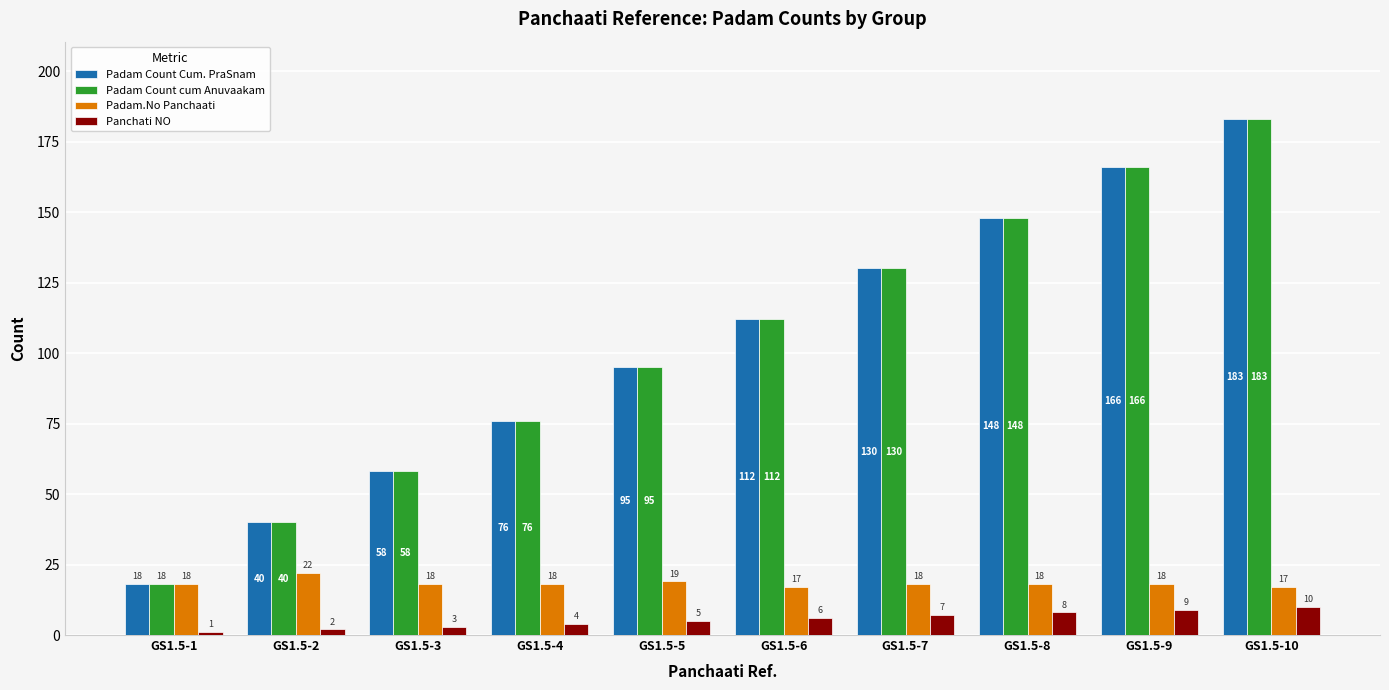

Is the value of Padam Count cum Anuvaakam at GS1.5-10 greater than the value of Padam Count Cum. PraSnam at GS1.5-5?

Yes